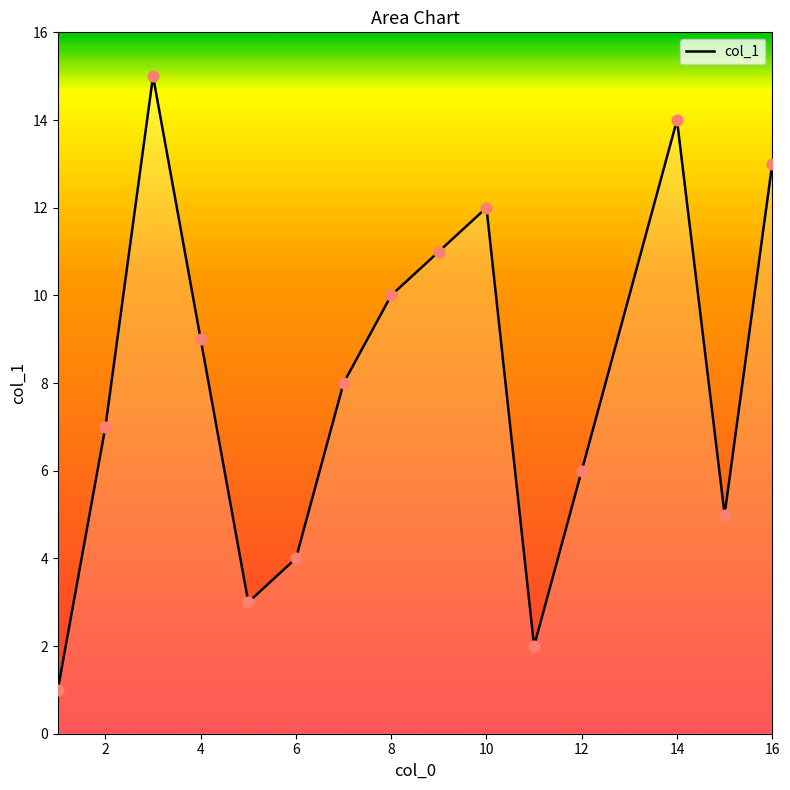

What is the difference between the maximum and minimum values?

14